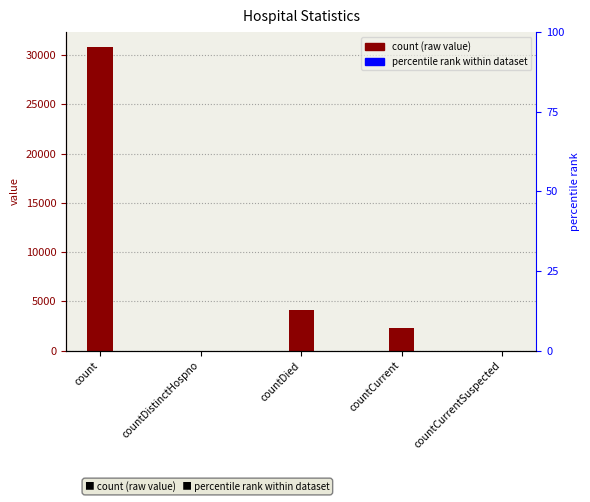

What is the difference between the second highest and second lowest values?

4124